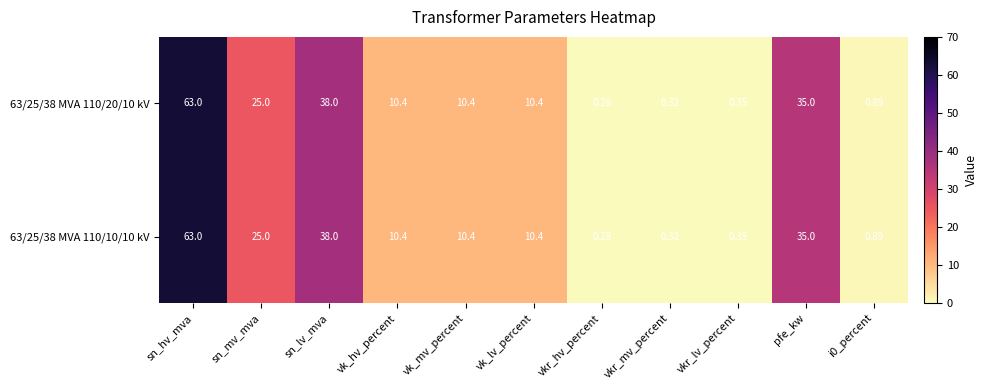

Where does the 63/25/38 MVA 110/20/10 kV series first go above 10?

sn_hv_mva